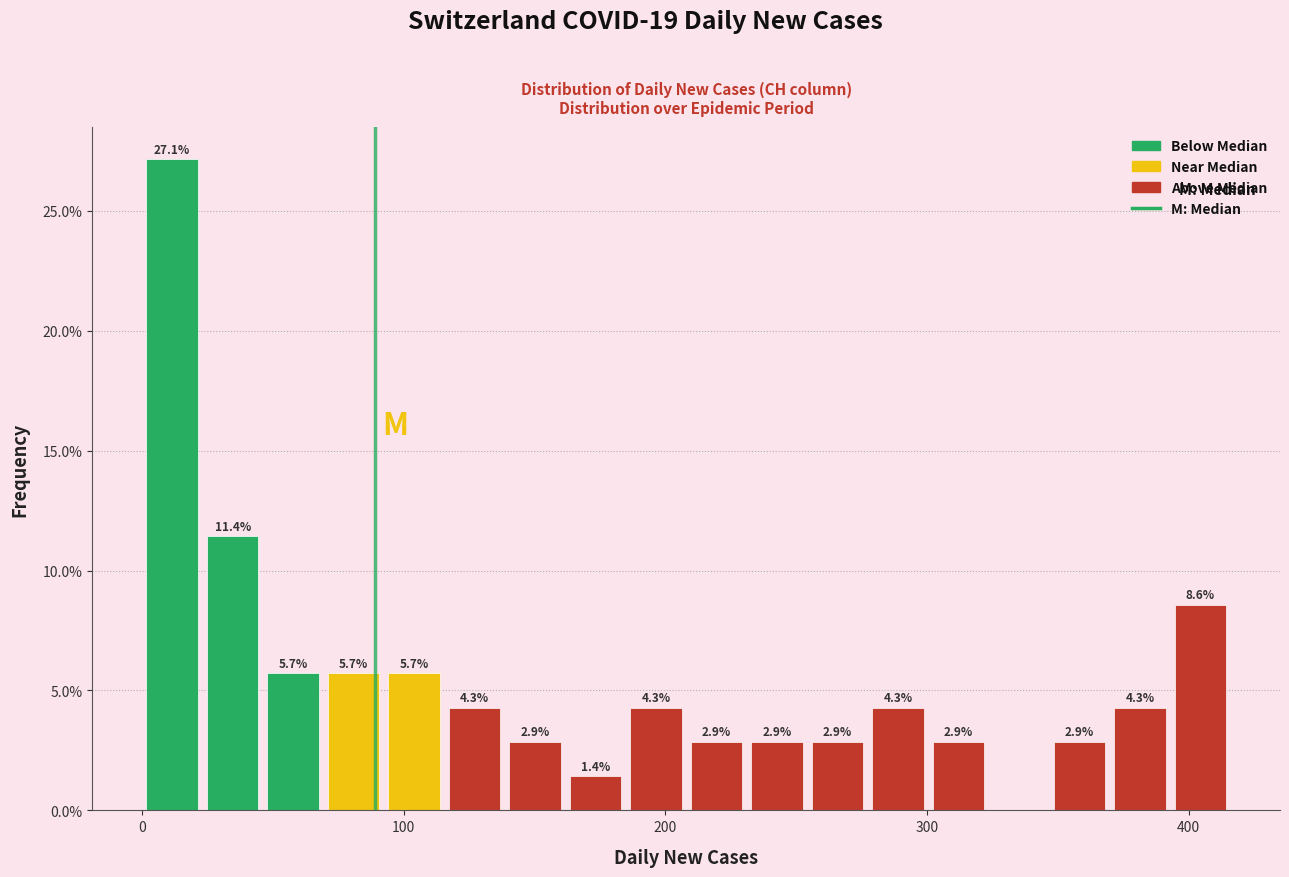

Around what value on the x-axis is the tallest bar? Give the approximate position of its centre, as read against the axis.

10